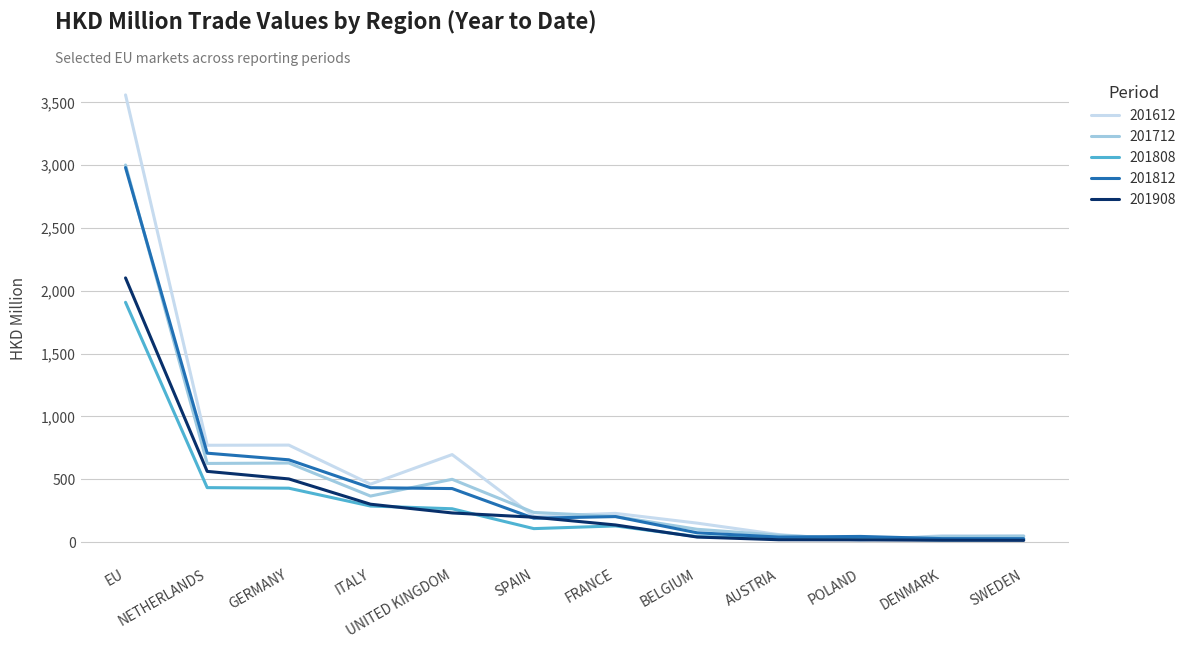

How many distinct data groups are displayed?

5